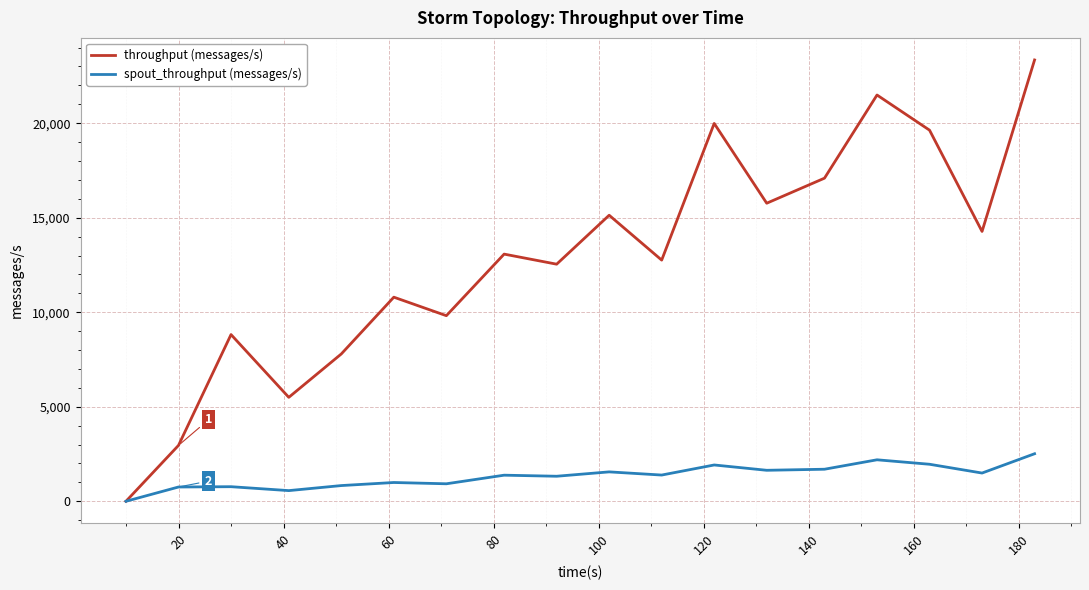

List the series in order of their peak value, lowest first.

spout_throughput (messages/s), throughput (messages/s)